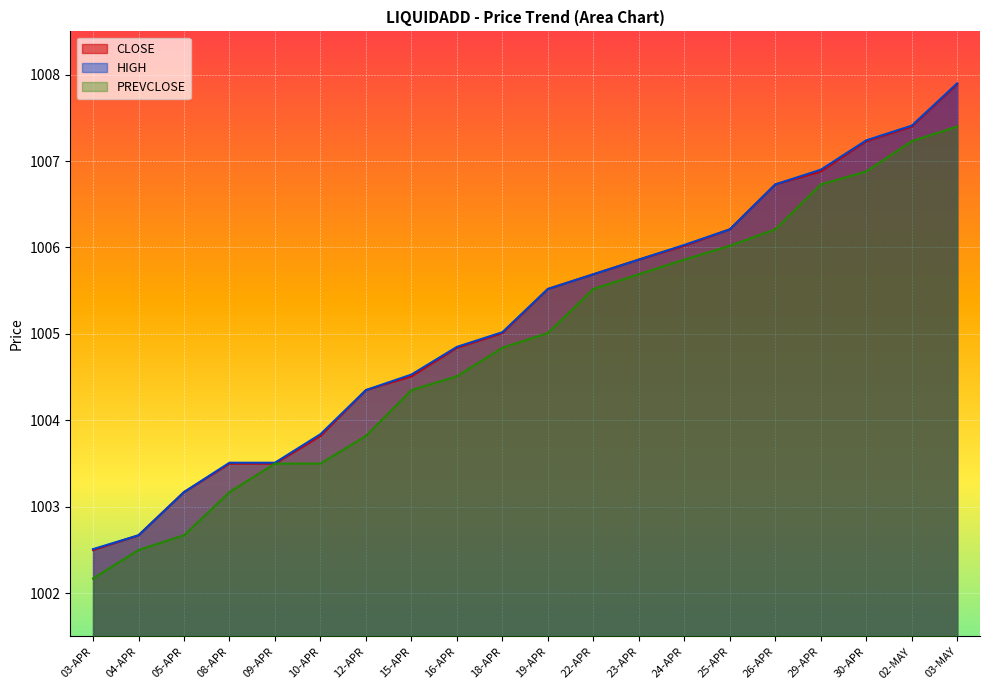

Rank the series by their maximum value, from lowest to highest.

PREVCLOSE, CLOSE, HIGH